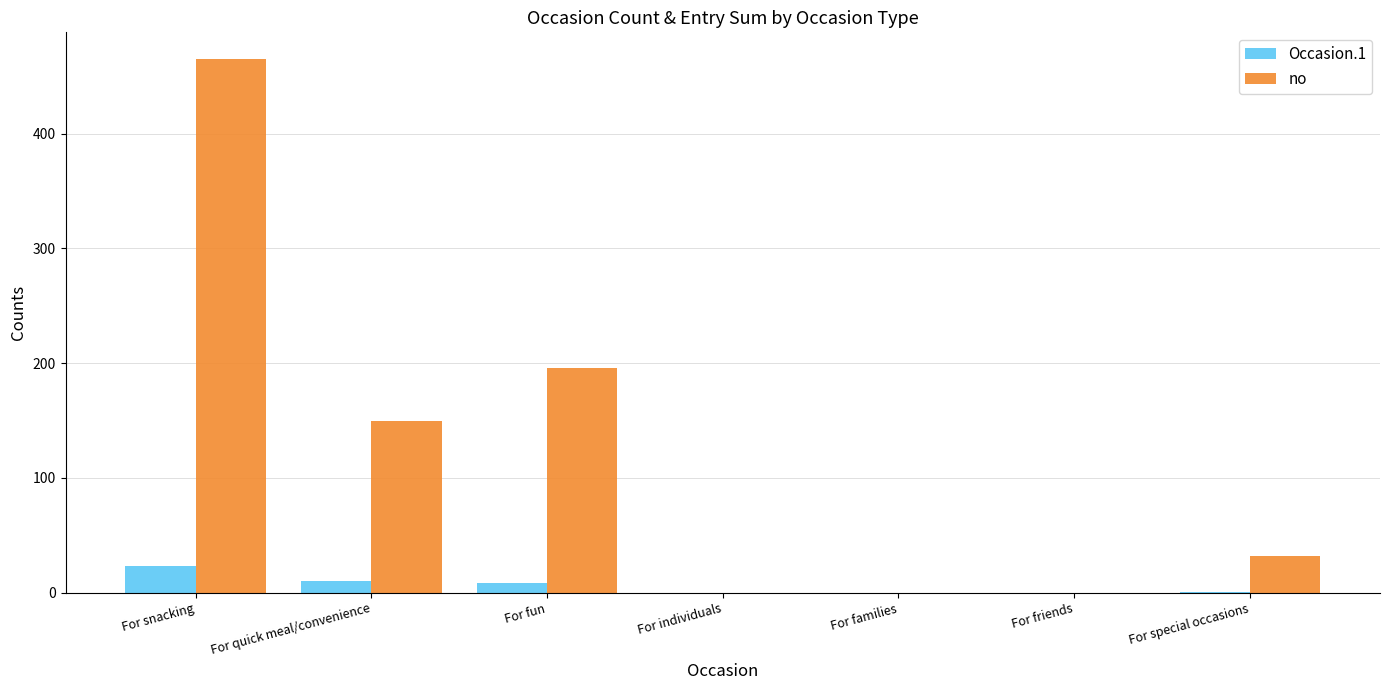

How many groups of bars are there?

7